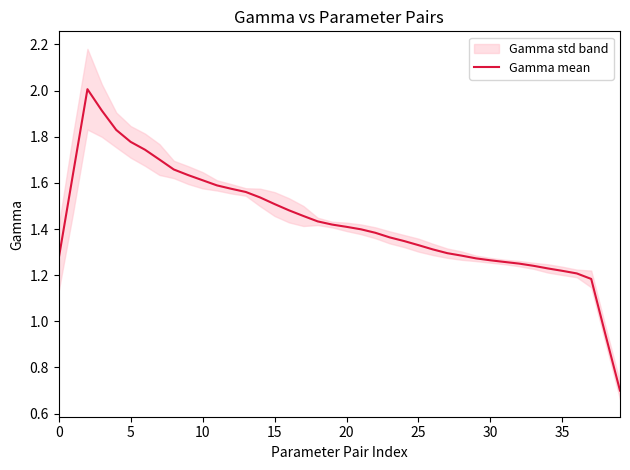

Is it true that Gamma mean equals 0.5 at 15?

False